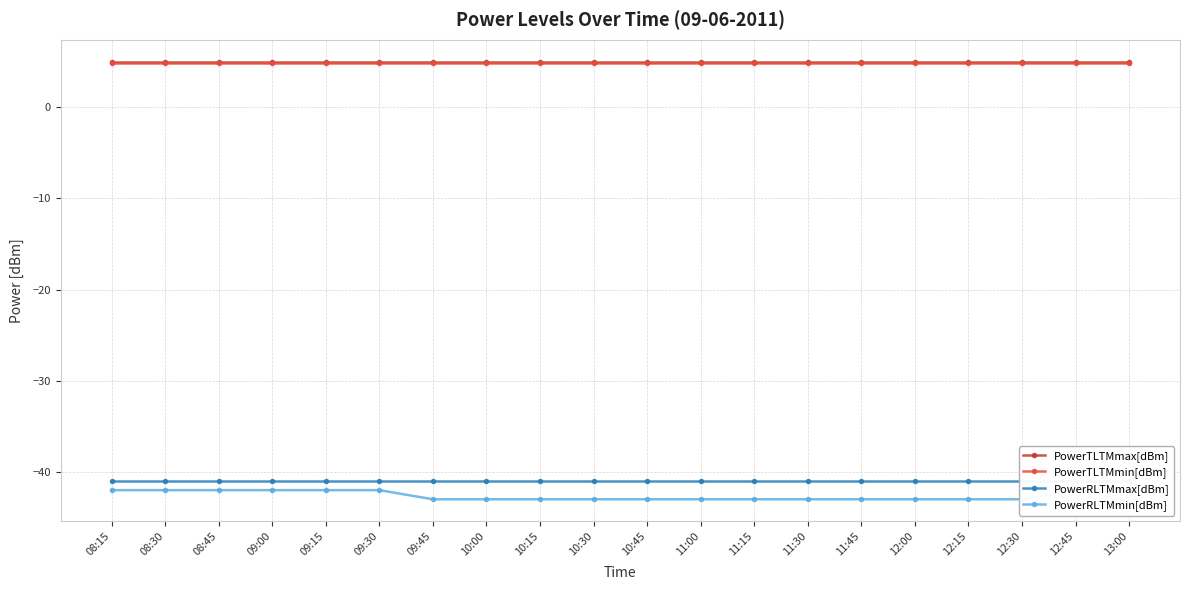

Count the number of data series in this chart.

4